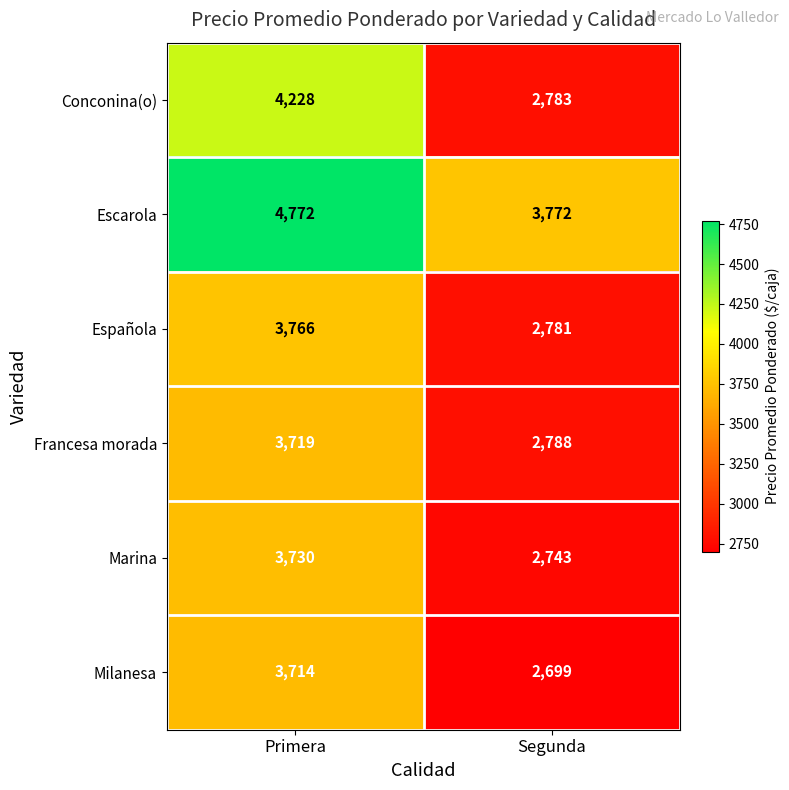

Which series has the largest range (max minus min)?

Conconina(o)